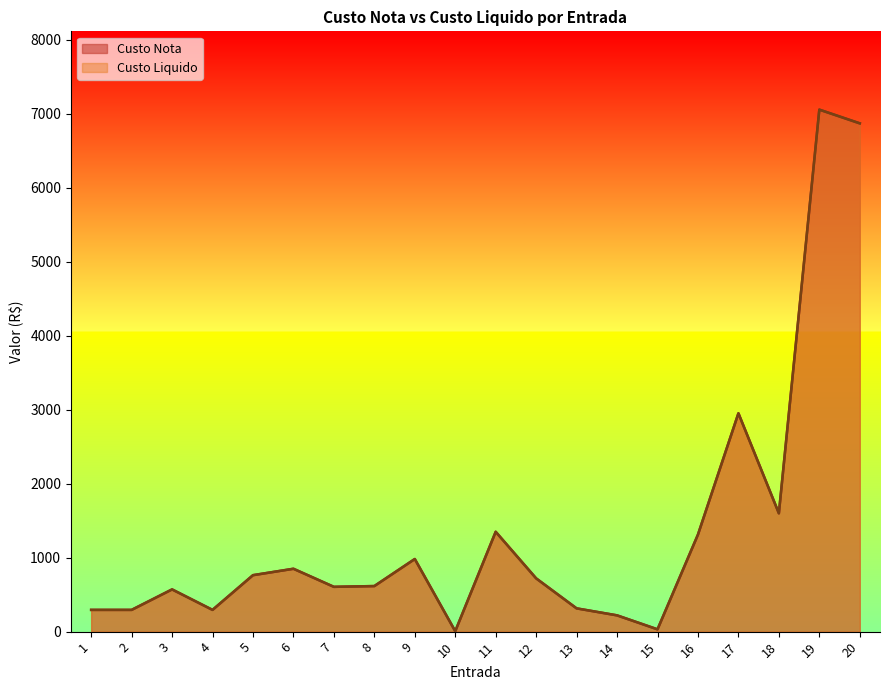

At 5, list the series in order from smallest to largest.

Custo Nota, Custo Liquido